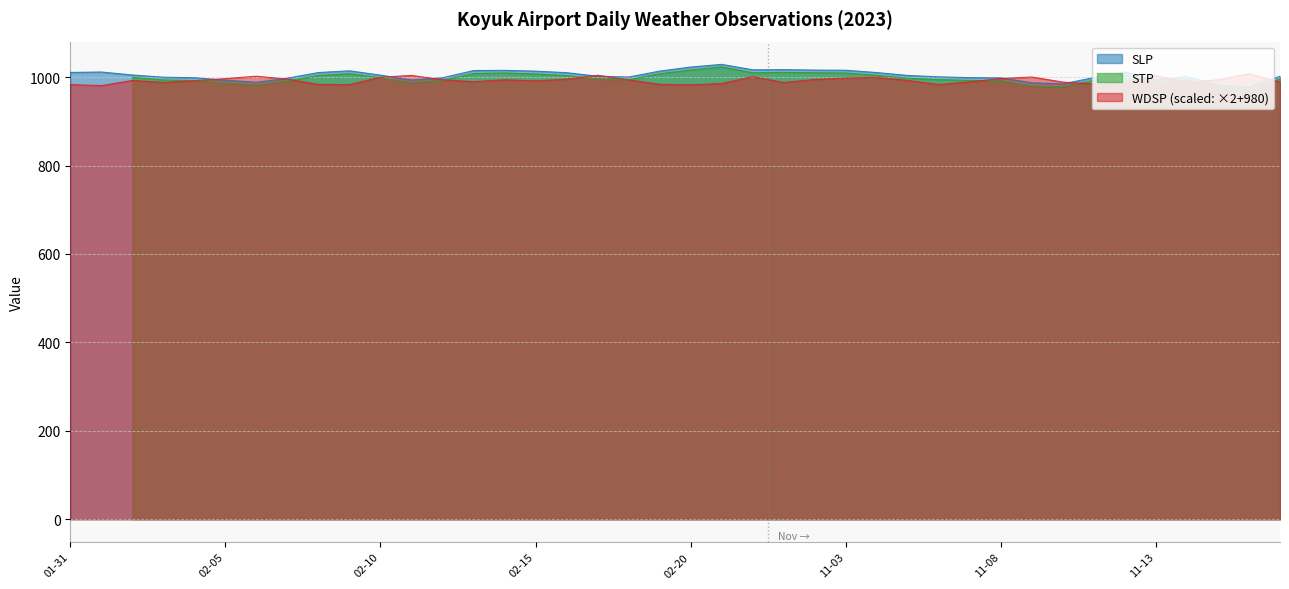

What is the difference between the SLP values at 2023-02-03 and 2023-11-06?

0.8